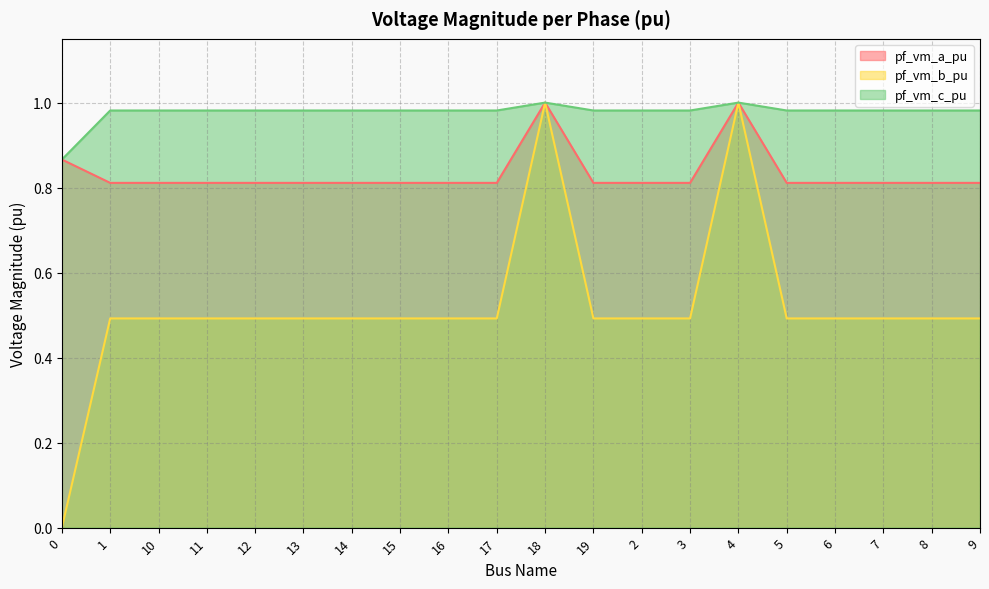

True or false: pf_vm_b_pu has more than 1 interior local peaks.

True